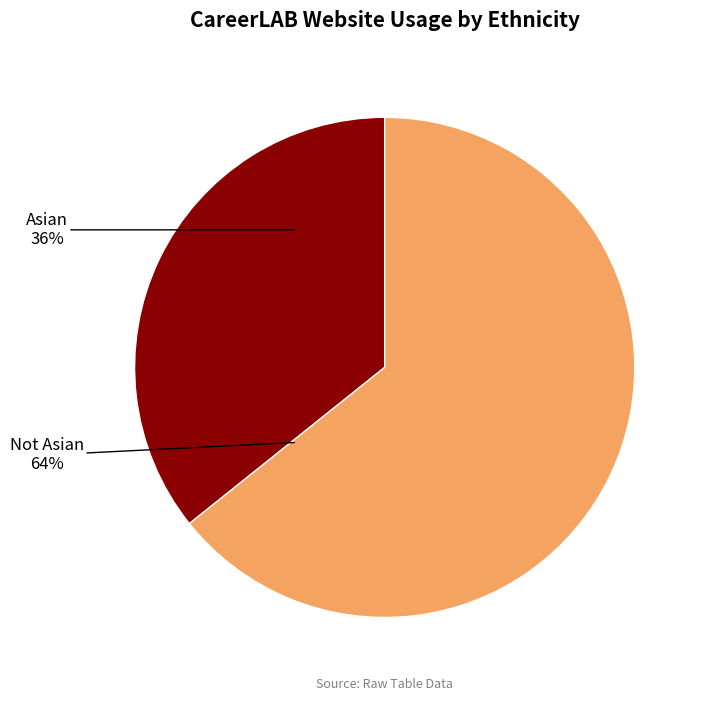

Is it true that Asian is 24% of the pie?

False